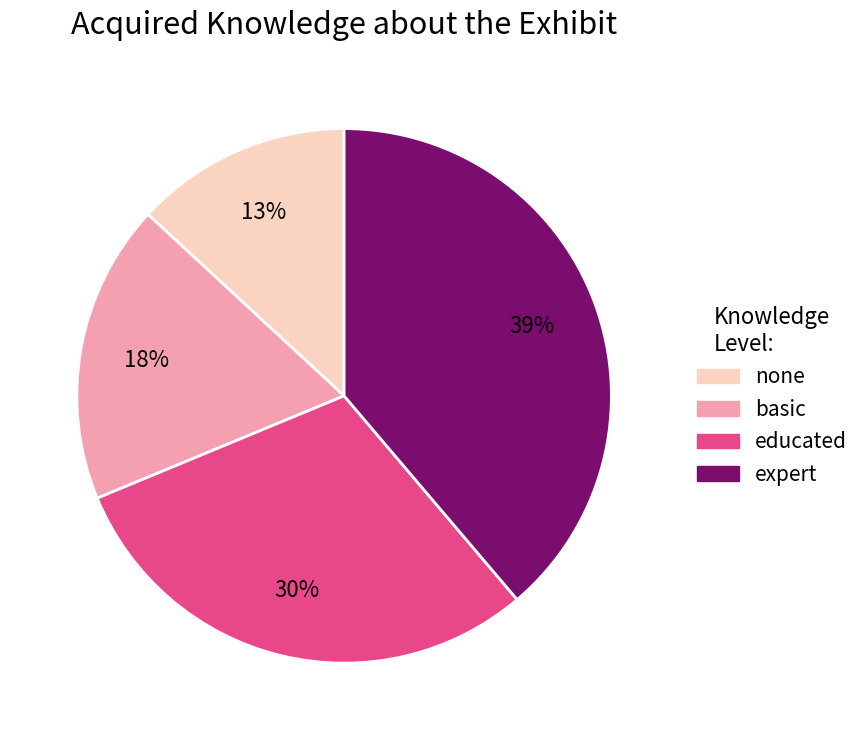

To the nearest percent, what is the average slice percentage?

25%